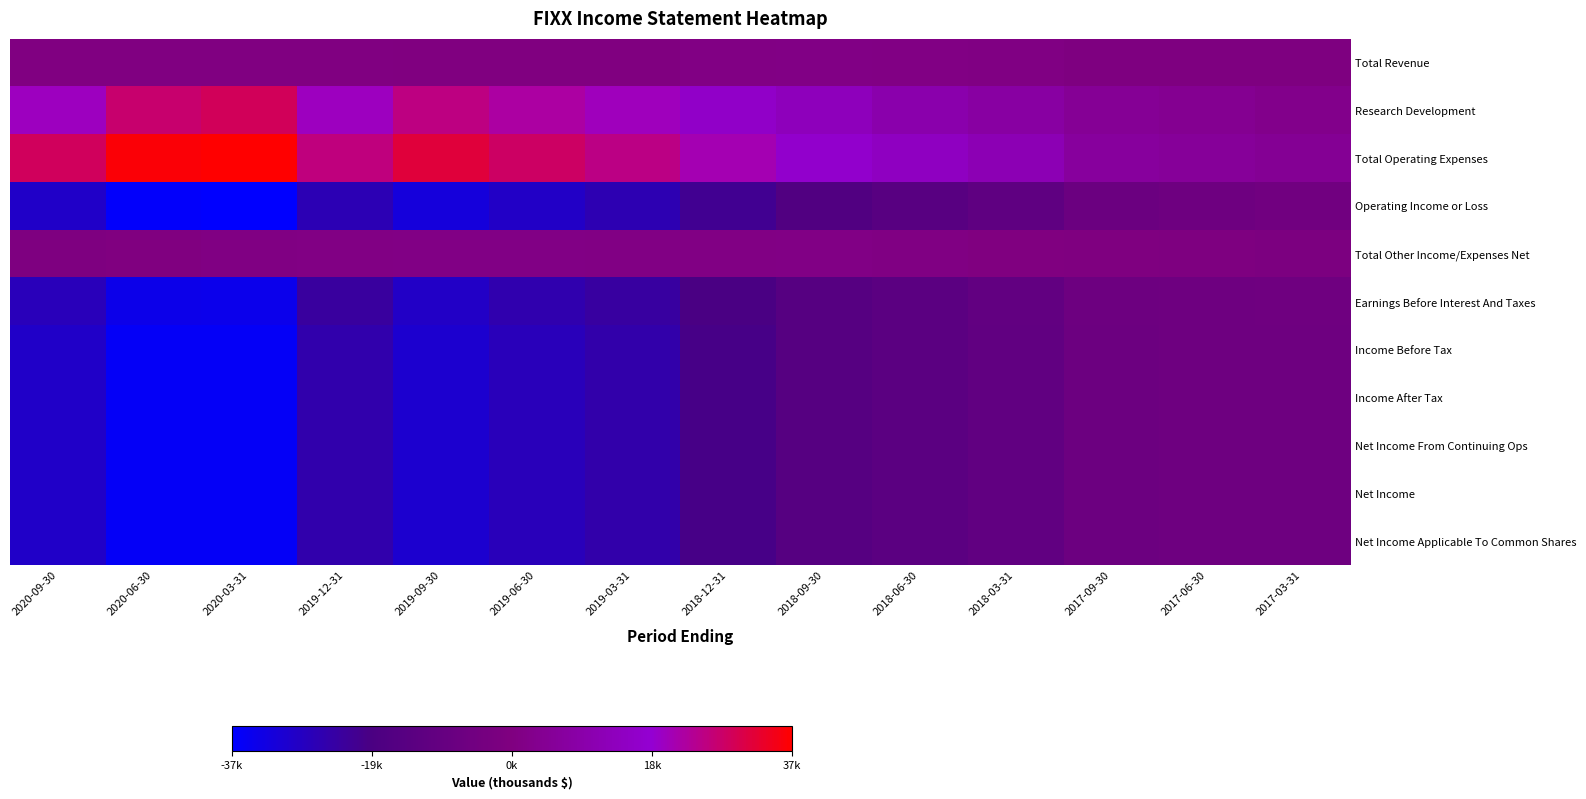

Reading left to right, extract all data points from this chart.

Total Revenue: 2020-09-30=600	2020-06-30=600	2020-03-31=600	2019-12-31=600	2019-09-30=400	2019-06-30=400	2019-03-31=300	2018-12-31=1200	2018-09-30=1600	2018-06-30=1400	2018-03-31=1100	2017-09-30=0	2017-06-30=0	2017-03-31=0
Research Development: 2020-09-30=20400	2020-06-30=27500	2020-03-31=29300	2019-12-31=20300	2019-09-30=25700	2019-06-30=22800	2019-03-31=20500	2018-12-31=16300	2018-09-30=13400	2018-06-30=10300	2018-03-31=8000	2017-09-30=4900	2017-06-30=4100	2017-03-31=2800
Total Operating Expenses: 2020-09-30=28800	2020-06-30=36300	2020-03-31=37100	2019-12-31=26100	2019-09-30=31700	2019-06-30=28400	2019-03-31=25400	2018-12-31=21400	2018-09-30=17200	2018-06-30=14800	2018-03-31=11800	2017-09-30=6700	2017-06-30=6000	2017-03-31=4700
Operating Income or Loss: 2020-09-30=-28200	2020-06-30=-35700	2020-03-31=-36500	2019-12-31=-25500	2019-09-30=-31300	2019-06-30=-28000	2019-03-31=-25100	2018-12-31=-20200	2018-09-30=-15600	2018-06-30=-13400	2018-03-31=-10700	2017-09-30=-6700	2017-06-30=-6000	2017-03-31=-4700
Total Other Income/Expenses Net: 2020-09-30=0	2020-06-30=300	2020-03-31=1100	2019-12-31=1400	2019-09-30=1700	2019-06-30=1700	2019-03-31=1200	2018-12-31=1400	2018-09-30=1500	2018-06-30=1000	2018-03-31=500	2017-09-30=100	2017-06-30=0	2017-03-31=-900
Earnings Before Interest And Taxes: 2020-09-30=-26200	2020-06-30=-33300	2020-03-31=-33400	2019-12-31=-22400	2019-09-30=-27900	2019-06-30=-24600	2019-03-31=-22600	2018-12-31=-18200	2018-09-30=-13900	2018-06-30=-12200	2018-03-31=-10000	2017-09-30=-6300	2017-06-30=-5800	2017-03-31=-5400
Income Before Tax: 2020-09-30=-28200	2020-06-30=-35300	2020-03-31=-35300	2019-12-31=-24200	2019-09-30=-29600	2019-06-30=-26300	2019-03-31=-23900	2018-12-31=-18800	2018-09-30=-14100	2018-06-30=-12400	2018-03-31=-10200	2017-09-30=-6500	2017-06-30=-6000	2017-03-31=-5600
Income After Tax: 2020-09-30=-28200	2020-06-30=-35300	2020-03-31=-35300	2019-12-31=-24200	2019-09-30=-29600	2019-06-30=-26300	2019-03-31=-23900	2018-12-31=-18800	2018-09-30=-14100	2018-06-30=-12400	2018-03-31=-10200	2017-09-30=-6500	2017-06-30=-6000	2017-03-31=-5600
Net Income From Continuing Ops: 2020-09-30=-28200	2020-06-30=-35300	2020-03-31=-35300	2019-12-31=-24200	2019-09-30=-29600	2019-06-30=-26300	2019-03-31=-23900	2018-12-31=-18800	2018-09-30=-14100	2018-06-30=-12400	2018-03-31=-10200	2017-09-30=-6500	2017-06-30=-6000	2017-03-31=-5600
Net Income: 2020-09-30=-28200	2020-06-30=-35300	2020-03-31=-35300	2019-12-31=-24200	2019-09-30=-29600	2019-06-30=-26300	2019-03-31=-23900	2018-12-31=-18800	2018-09-30=-14100	2018-06-30=-12400	2018-03-31=-10200	2017-09-30=-6500	2017-06-30=-6000	2017-03-31=-5600
Net Income Applicable To Common Shares: 2020-09-30=-28200	2020-06-30=-35300	2020-03-31=-35300	2019-12-31=-24200	2019-09-30=-29600	2019-06-30=-26300	2019-03-31=-23900	2018-12-31=-18800	2018-09-30=-14100	2018-06-30=-12400	2018-03-31=-10200	2017-09-30=-6500	2017-06-30=-6000	2017-03-31=-5600